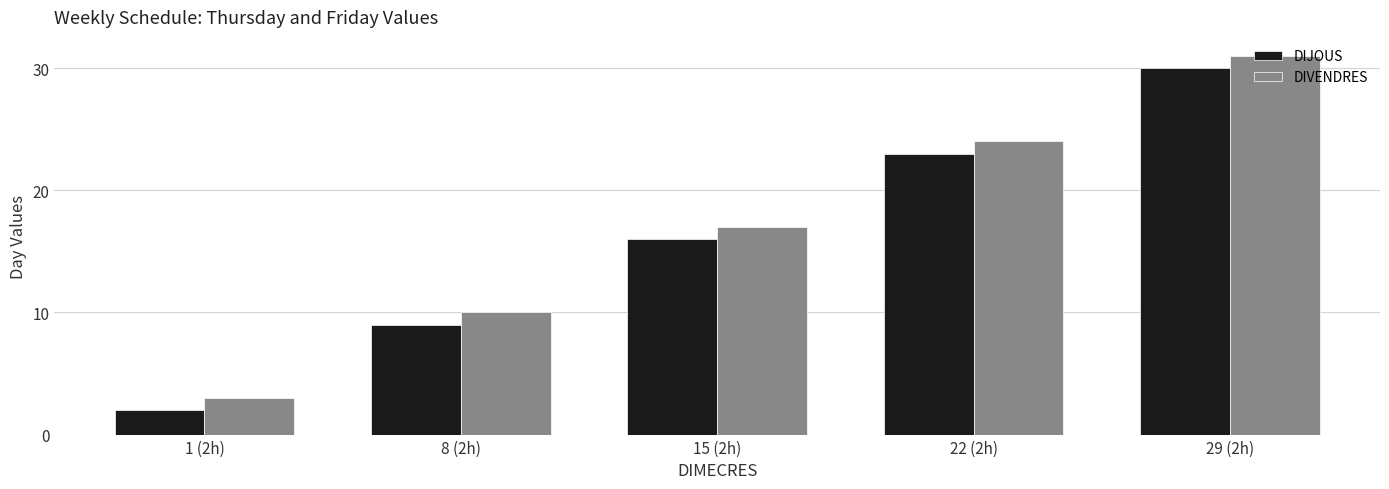

Are the bars horizontal?

No